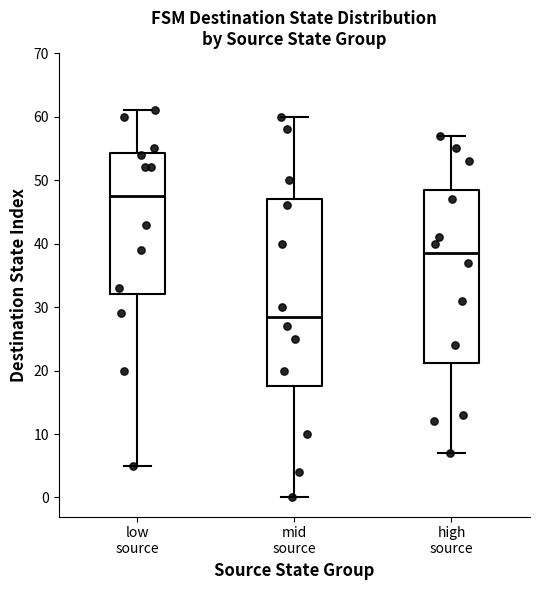

Reading left to right, transcribe this box plot: for each box, give where its median line is, the range the box spans, and where its two whiskers end, as read against the y-axis. The values are not printed on the chart, so give them approximately, as read against the axis.

low source: median 48, box 32 to 54, whiskers 5 to 61
mid source: median 29, box 18 to 47, whiskers 0 to 60
high source: median 39, box 21 to 49, whiskers 7 to 57